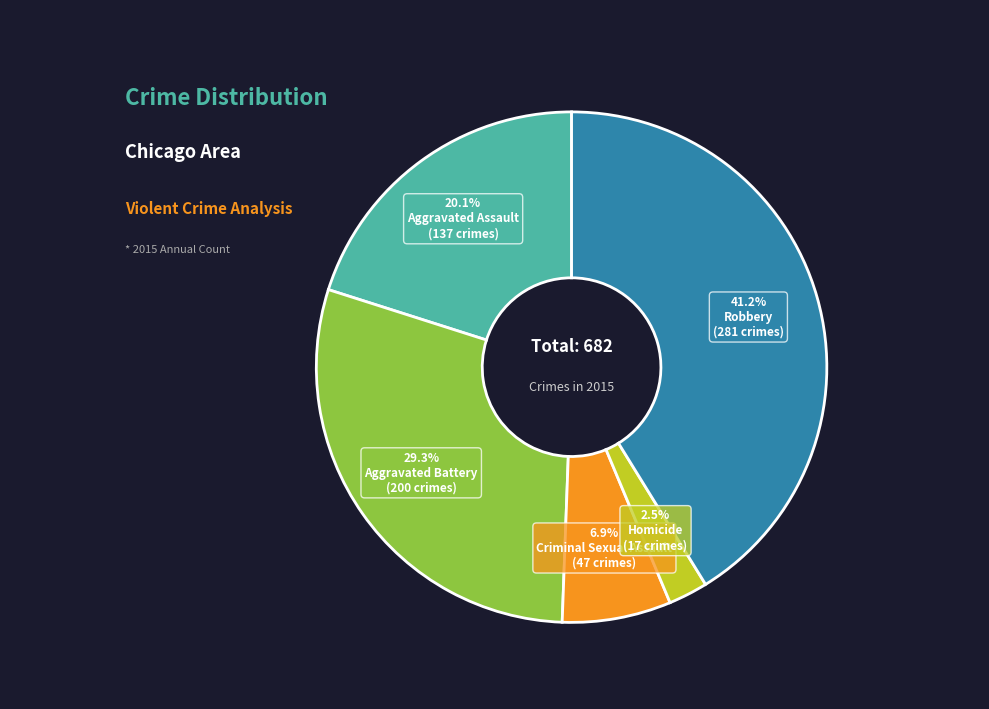

Count the number of slices in the pie.

5